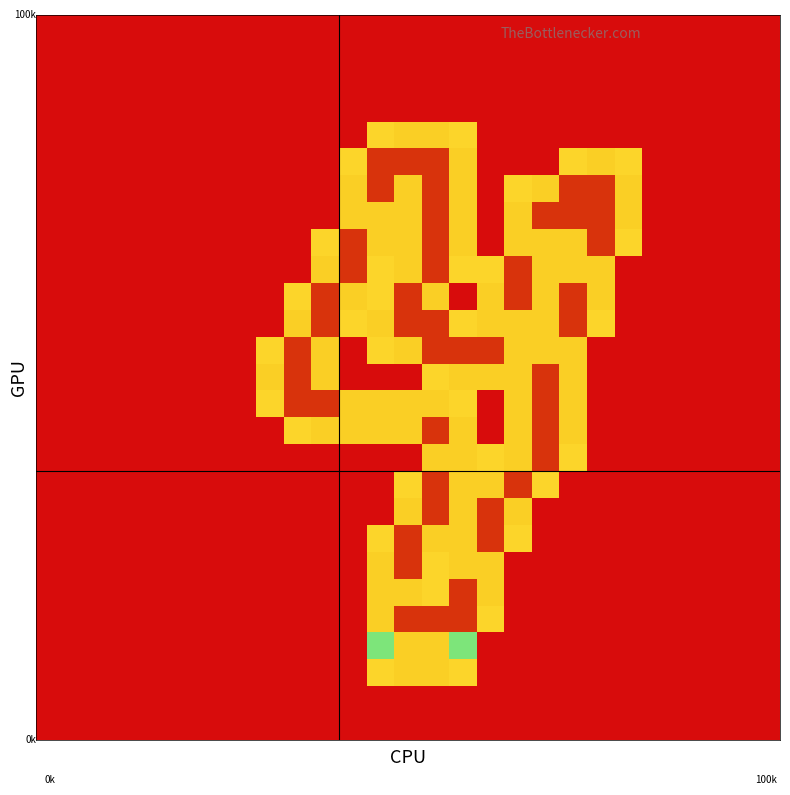

How many series are shown in this chart?

27